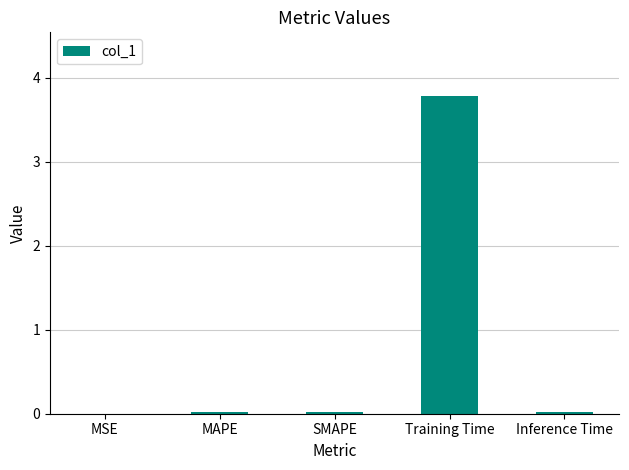

Which category has the highest value across all series?

Training Time